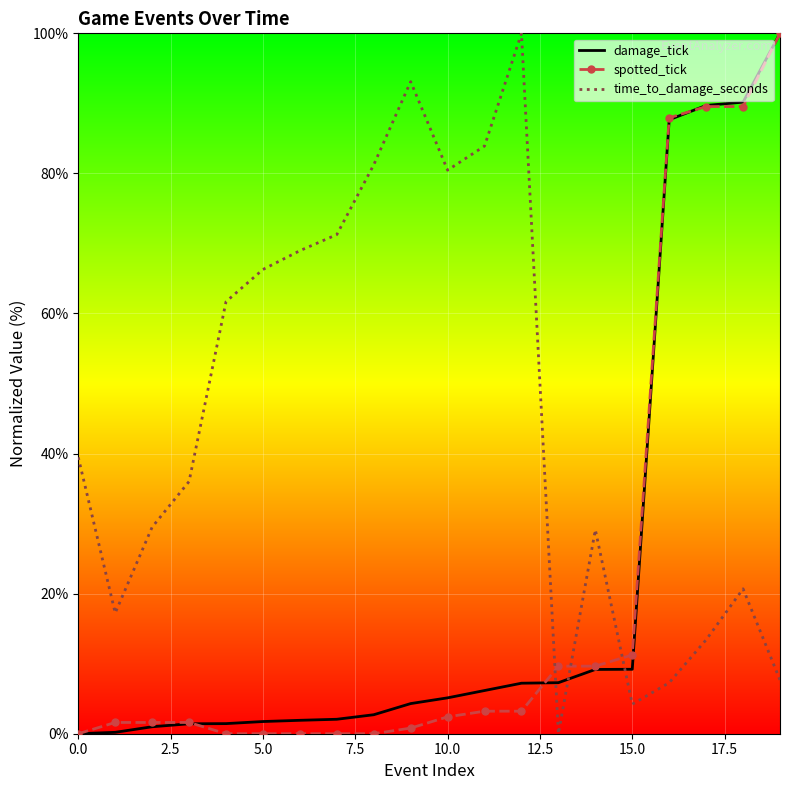

What is the maximum value shown in the chart?

100.0